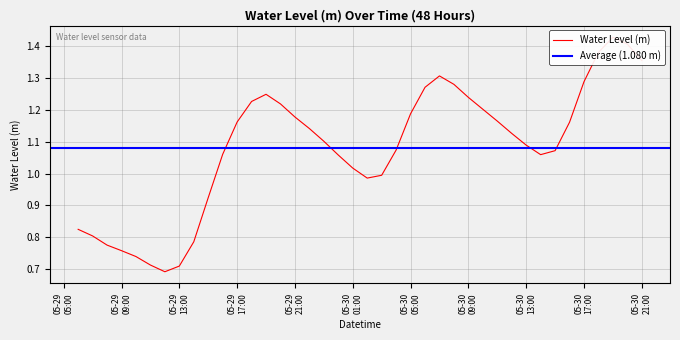

What is the ratio of the value at 2024-05-30 06:00:00 to the value at 2024-05-30 07:00:00?

1.0